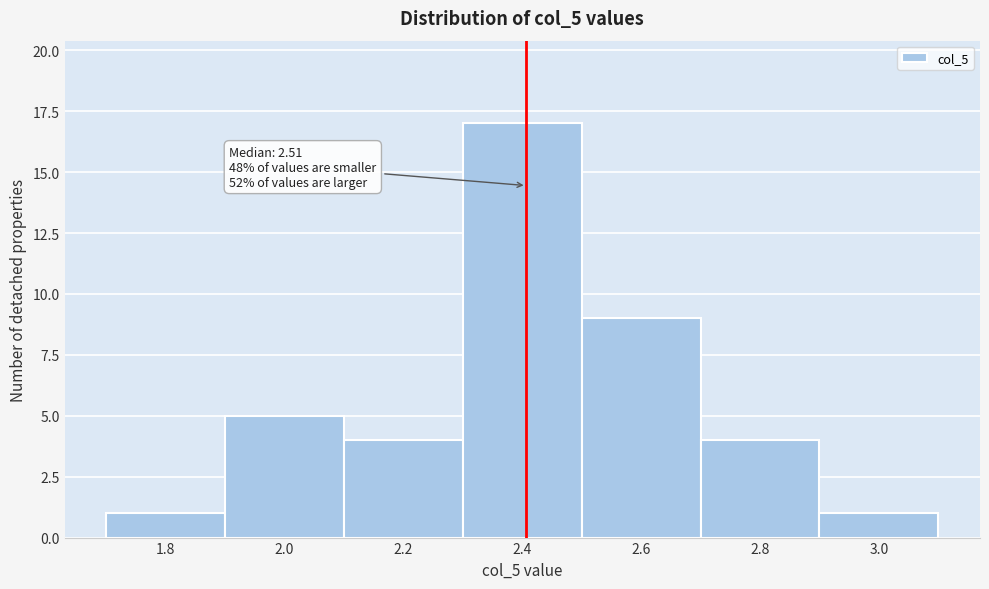

Reading left to right, list all the values displayed in this chart.

1.8=1	2.0=5	2.2=4	2.4=17	2.6=9	2.8=4	3.0=1